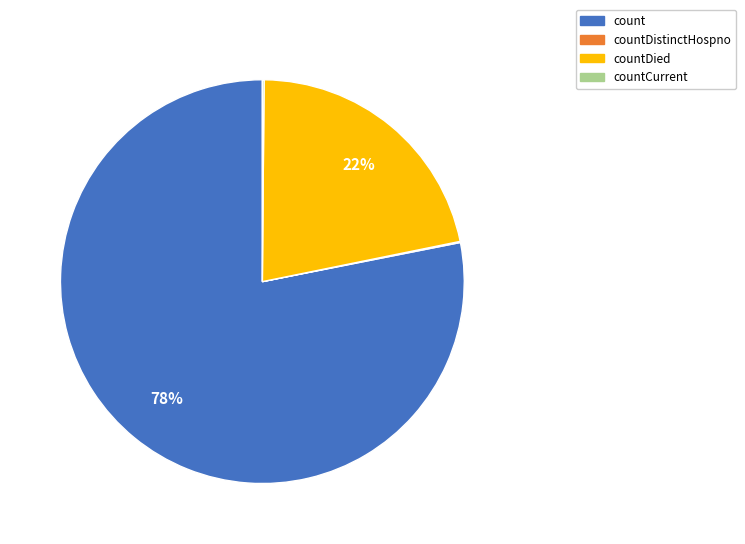

Which category has the biggest portion of the pie?

count